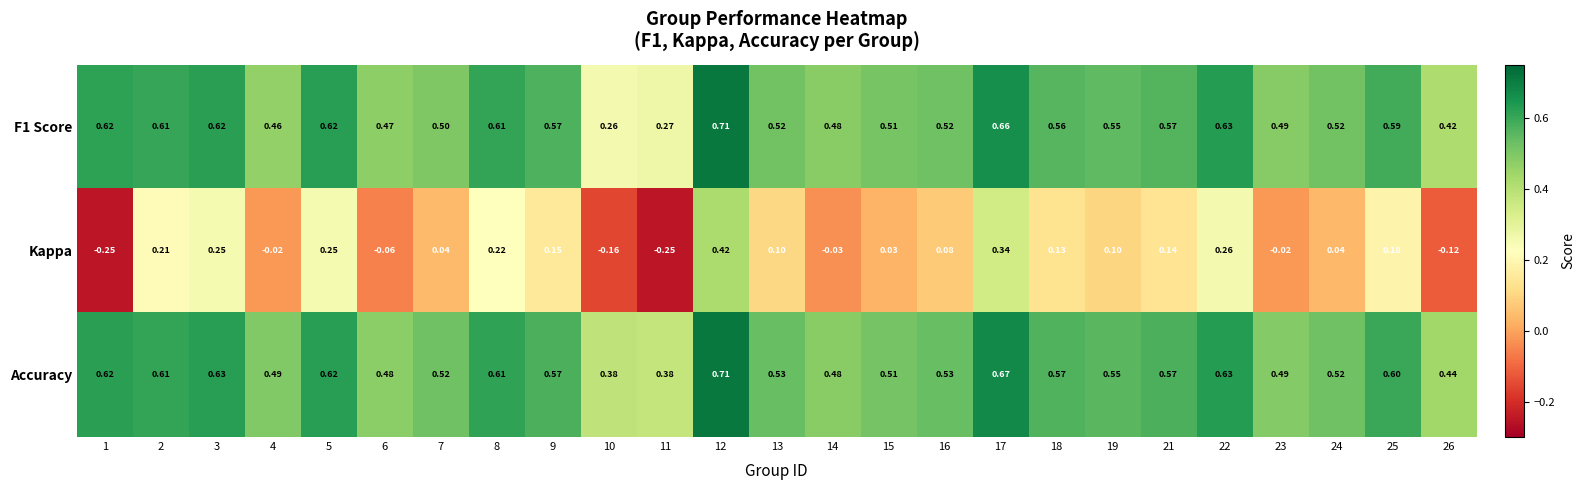

Which label corresponds to the largest value in the chart?

12